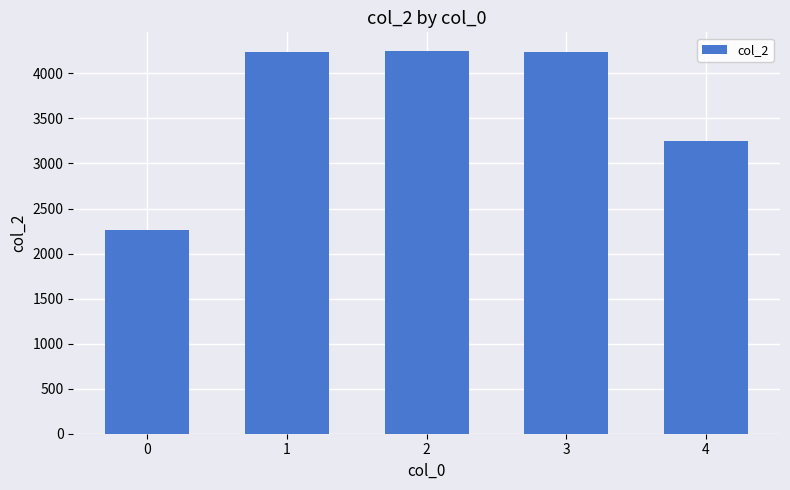

What is the sum of all values?

18236